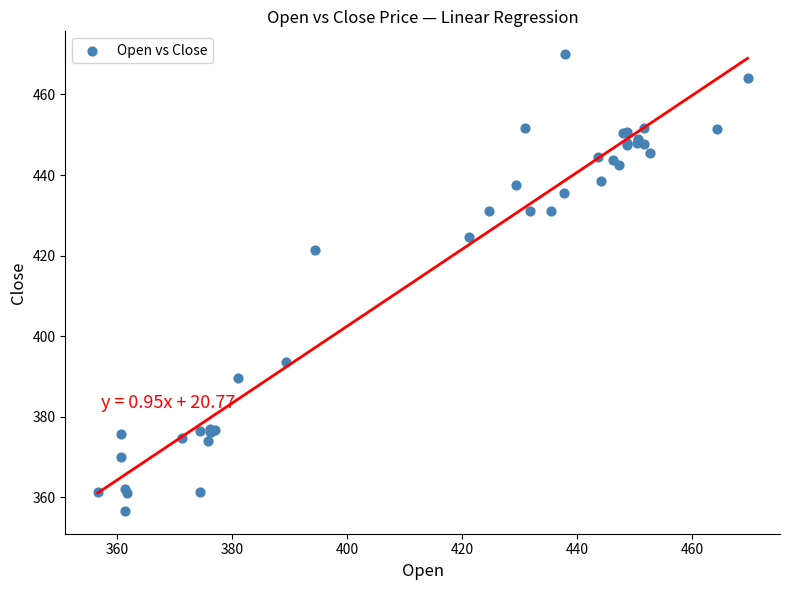

What Y value in the scatter plot is closest to 413?

421.3